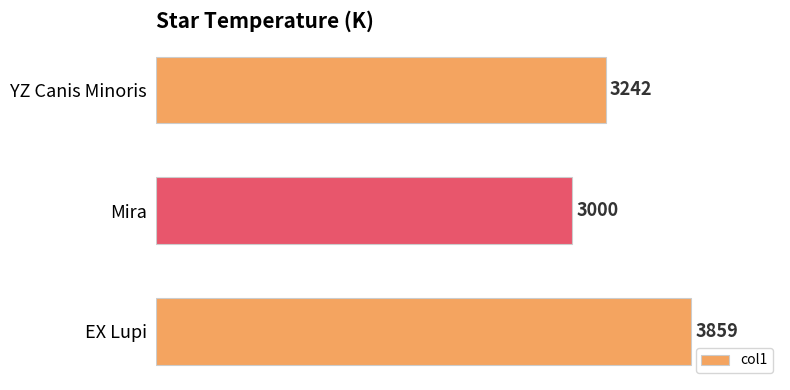

The value at Mira is 3000. True or false?

True